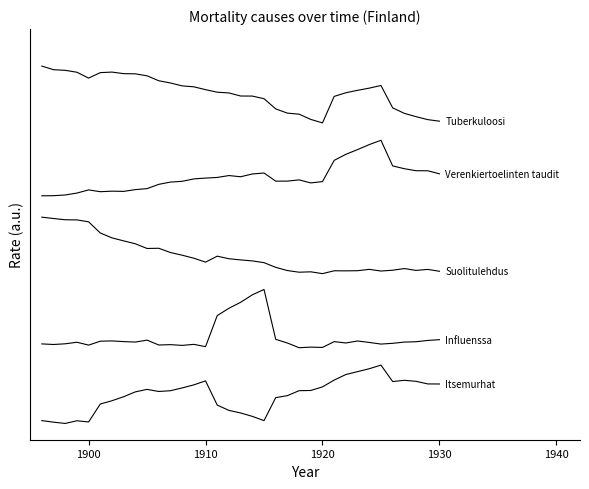

Does the chart display data point markers on the line(s)?

No